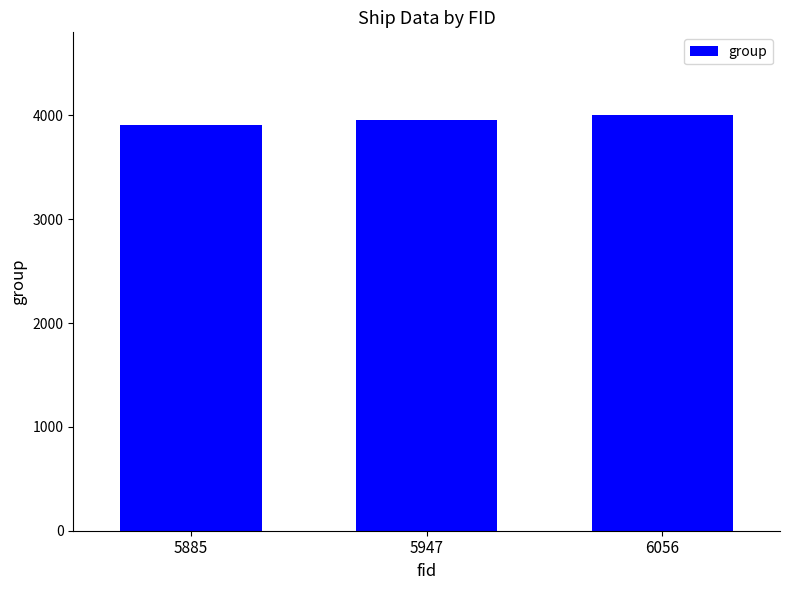

Are the bars horizontal?

No